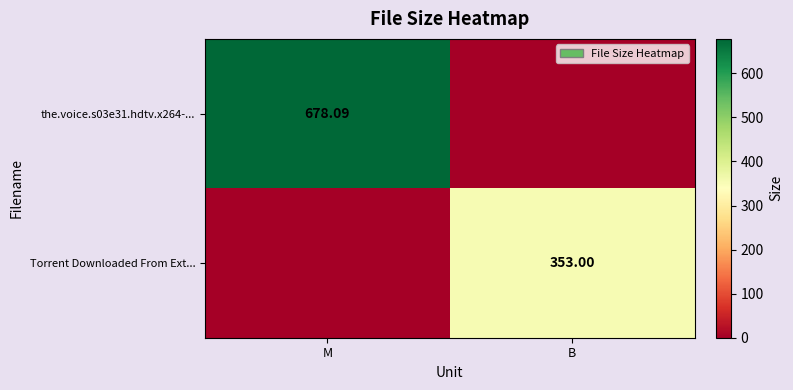

Is the value of Torrent Downloaded From Ext... at B greater than the value of the.voice.s03e31.hdtv.x264-... at M?

No